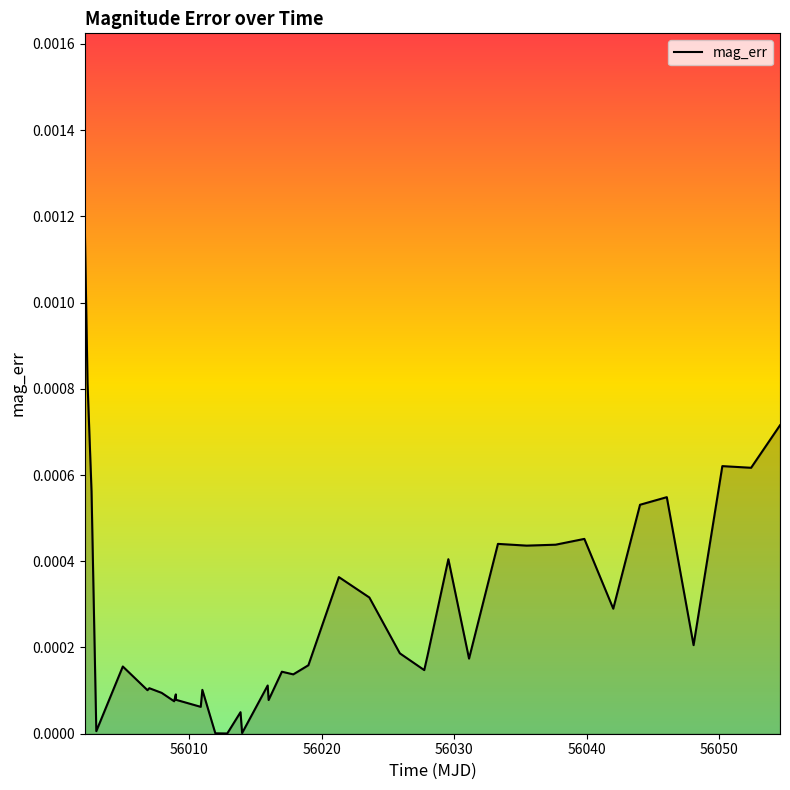

Does the chart have visible grid lines?

No